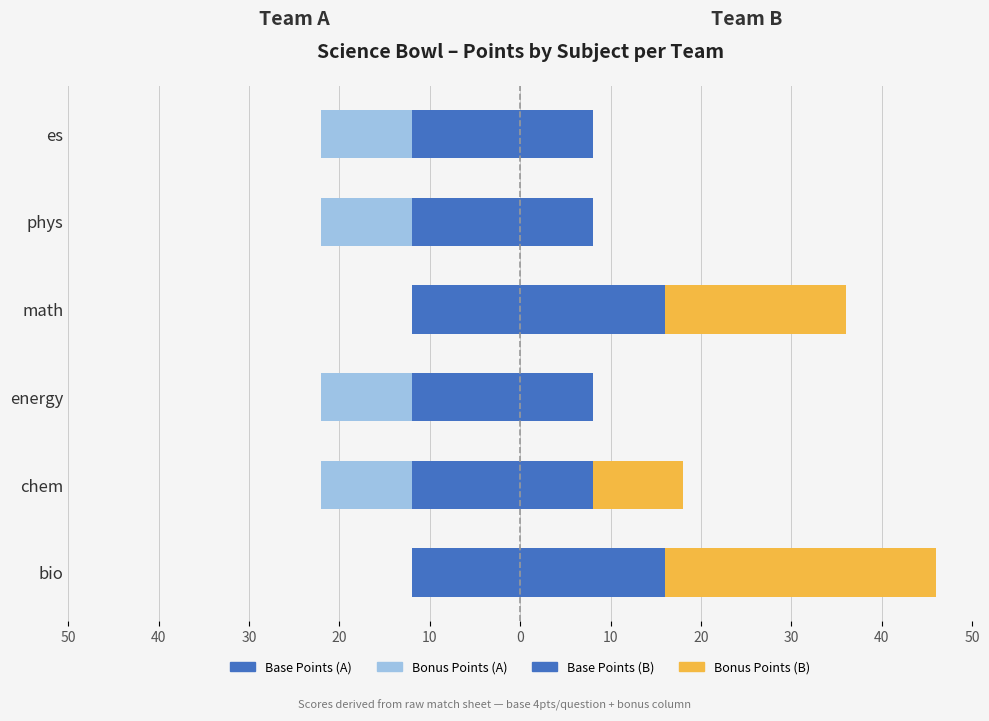

Which series changed the most between 50 and 40?

Team B Bonus